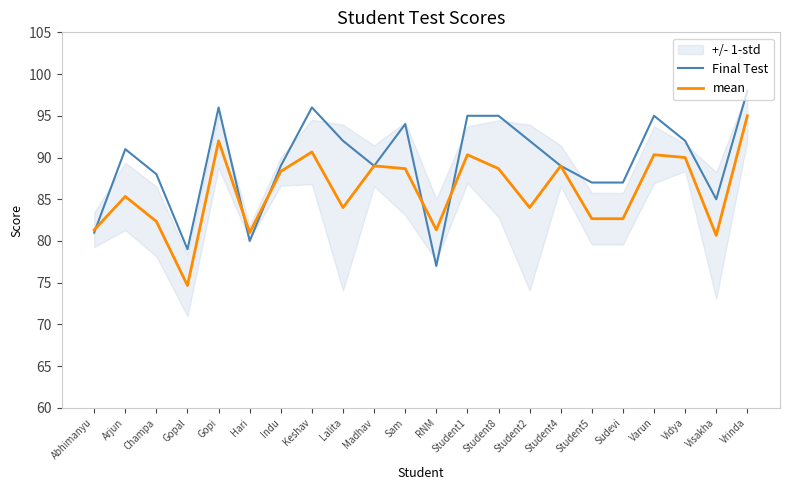

What is the sum of the Final Test values at Arjun and Student4?

180.0